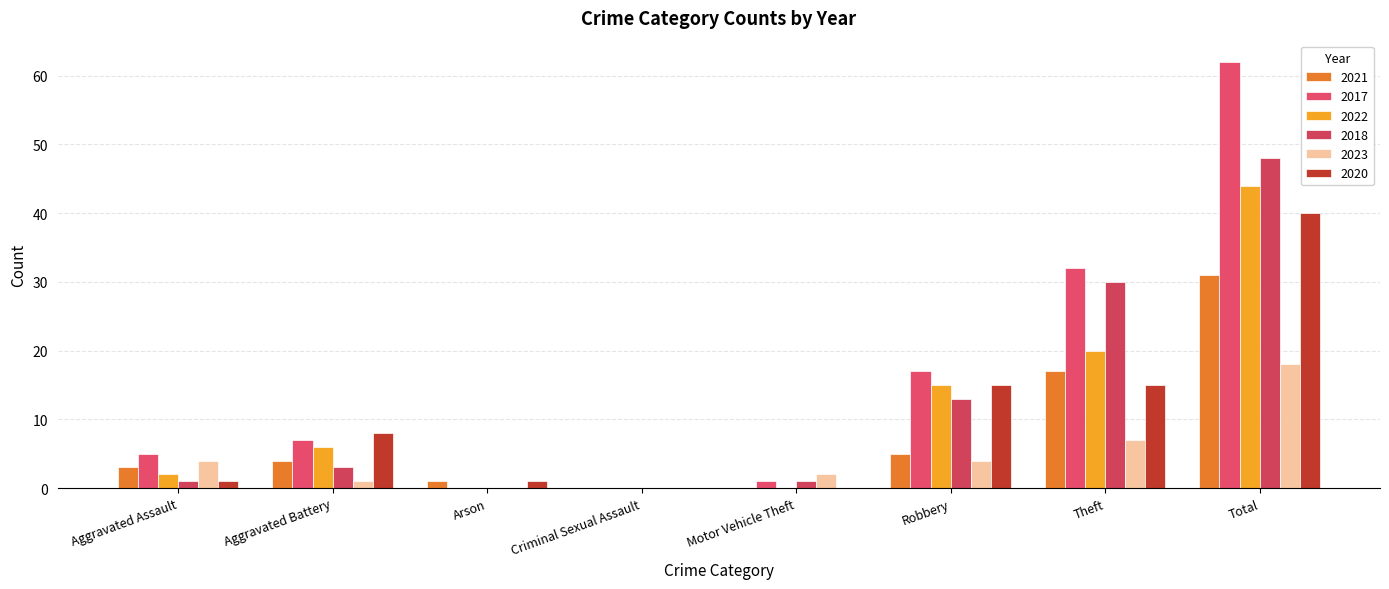

Reading left to right, transcribe all the data shown in this chart.

2021: Aggravated Assault=3	Aggravated Battery=4	Arson=1	Criminal Sexual Assault=0	Motor Vehicle Theft=0	Robbery=5	Theft=17	Total=31
2017: Aggravated Assault=5	Aggravated Battery=7	Arson=0	Criminal Sexual Assault=0	Motor Vehicle Theft=1	Robbery=17	Theft=32	Total=62
2022: Aggravated Assault=2	Aggravated Battery=6	Arson=0	Criminal Sexual Assault=0	Motor Vehicle Theft=0	Robbery=15	Theft=20	Total=44
2018: Aggravated Assault=1	Aggravated Battery=3	Arson=0	Criminal Sexual Assault=0	Motor Vehicle Theft=1	Robbery=13	Theft=30	Total=48
2023: Aggravated Assault=4	Aggravated Battery=1	Arson=0	Criminal Sexual Assault=0	Motor Vehicle Theft=2	Robbery=4	Theft=7	Total=18
2020: Aggravated Assault=1	Aggravated Battery=8	Arson=1	Criminal Sexual Assault=0	Motor Vehicle Theft=0	Robbery=15	Theft=15	Total=40